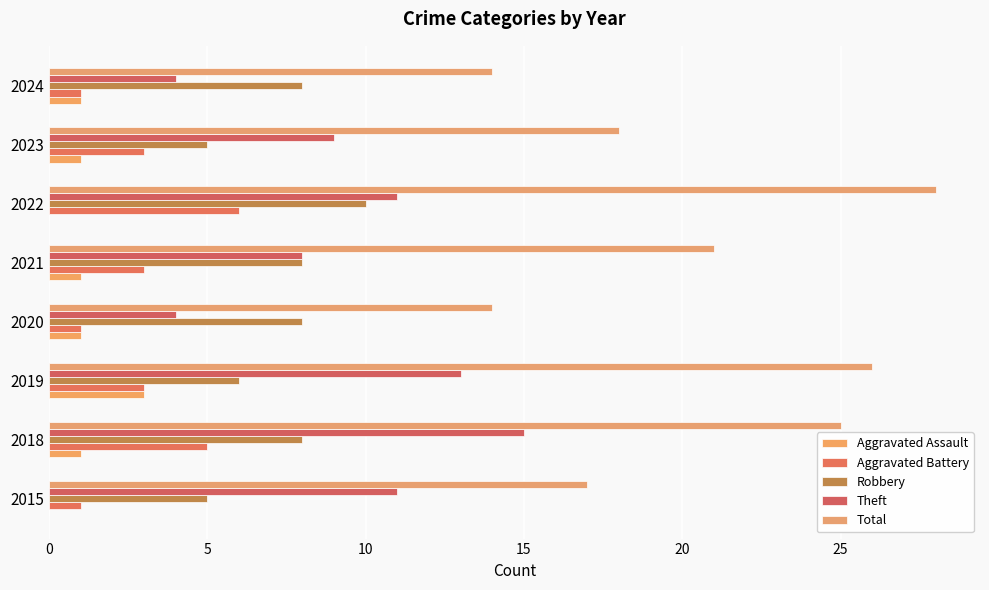

What is the highest value of the Robbery series?

10